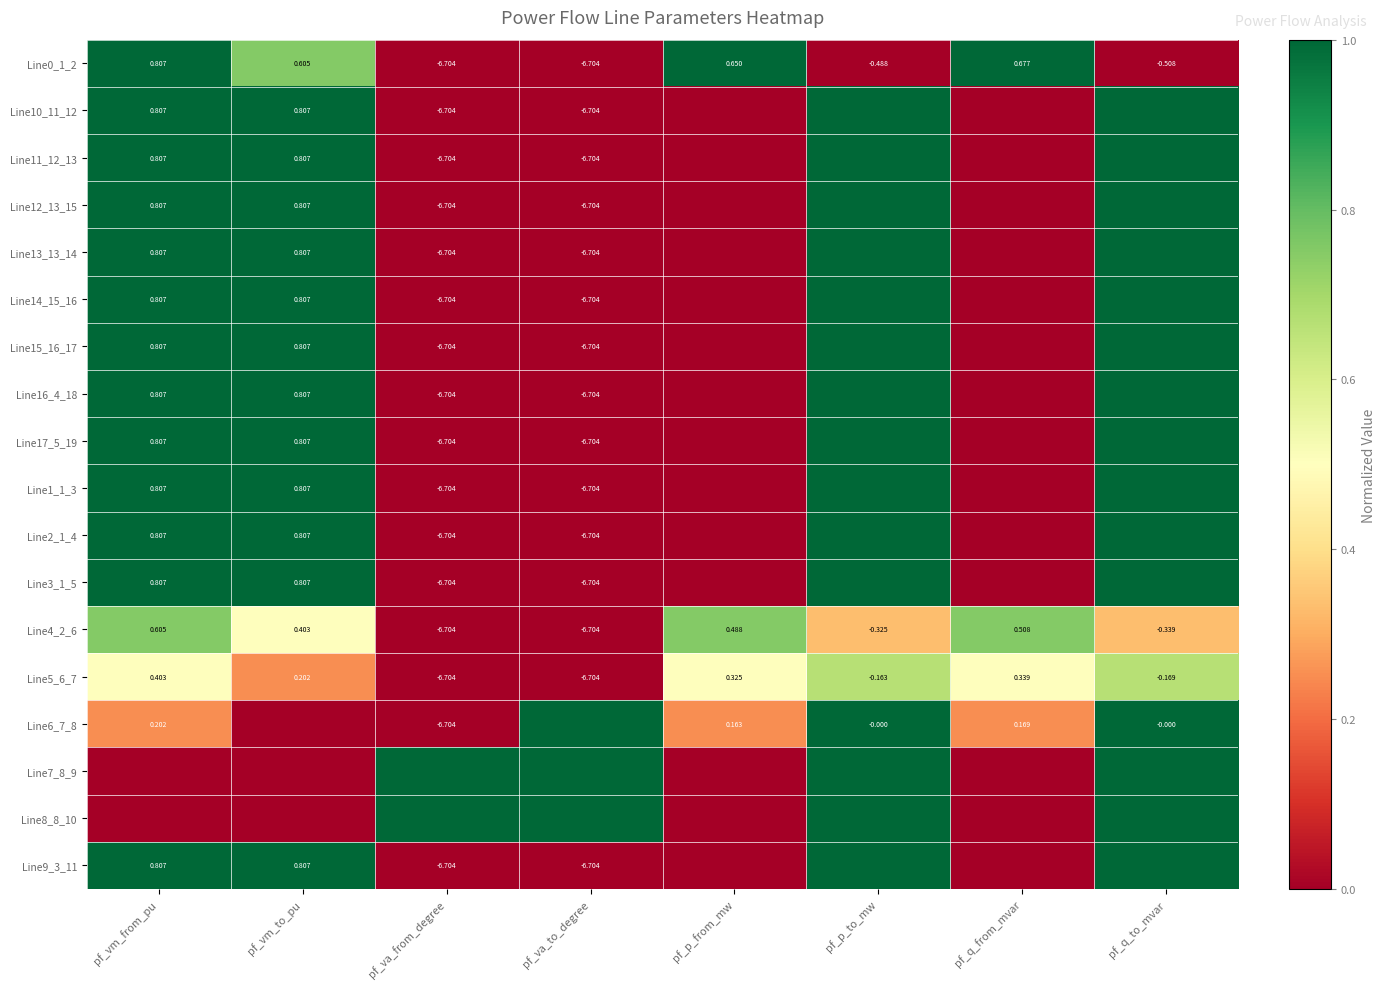

True or false: Line7_8_9 has a value of 0.6 at pf_vm_to_pu.

False